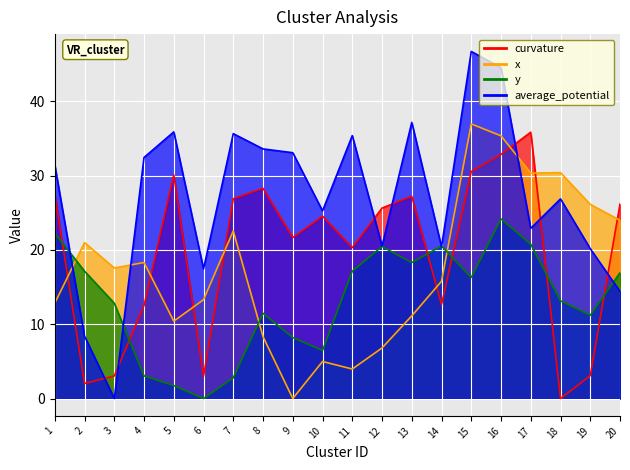

How many intersections are there between x and curvature?

8